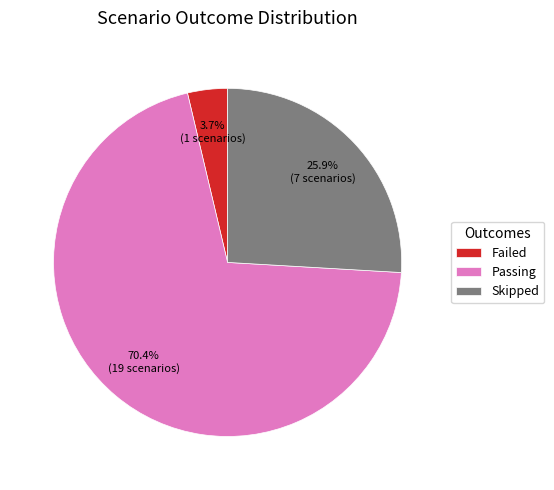

Is there a majority slice in this chart?

Yes